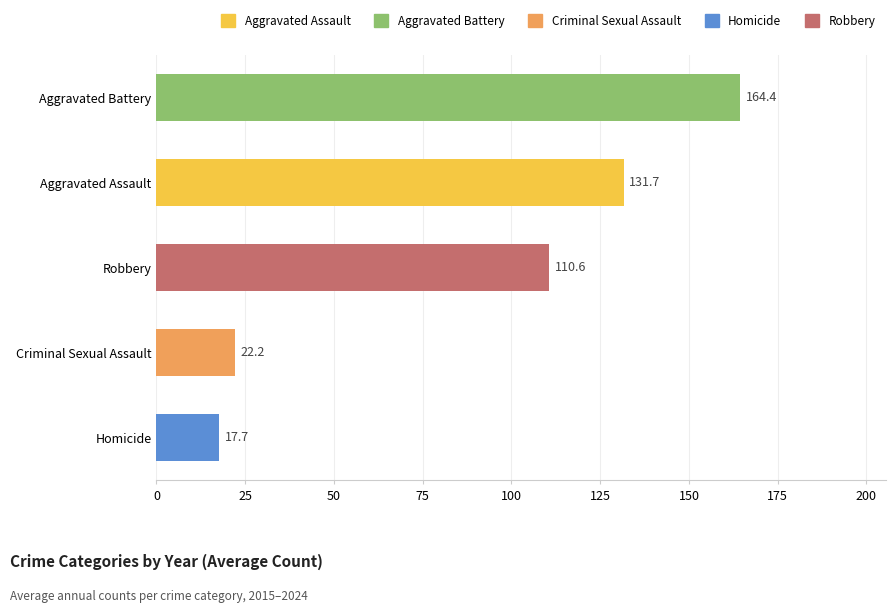

Reading top to bottom, extract all data points from this chart.

Aggravated Battery=164.4	Aggravated Assault=131.7	Robbery=110.6	Criminal Sexual Assault=22.2	Homicide=17.7